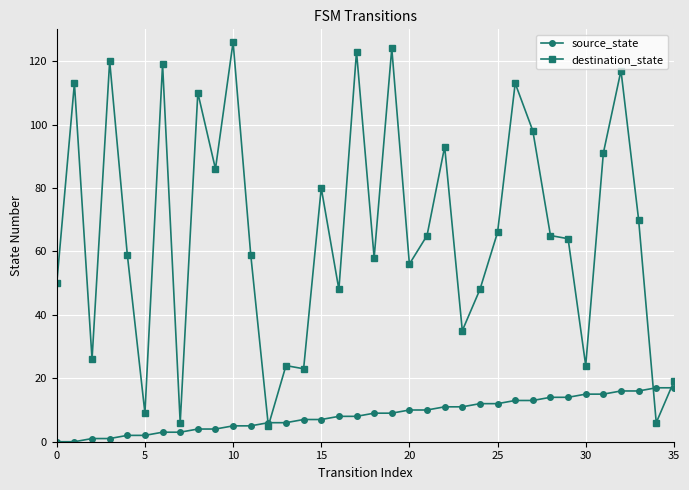

What is the sum of all destination_state values?

2398